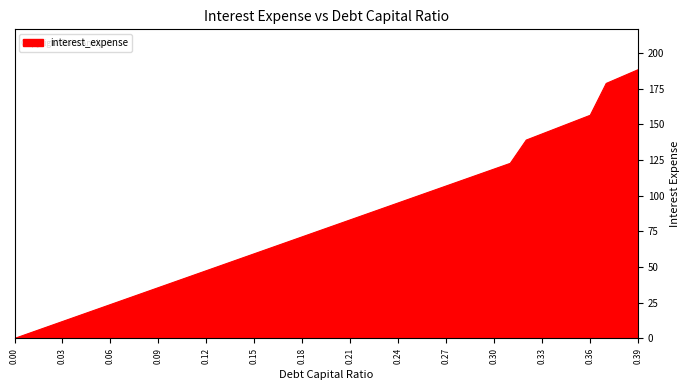

What is the greatest value displayed?

188.4